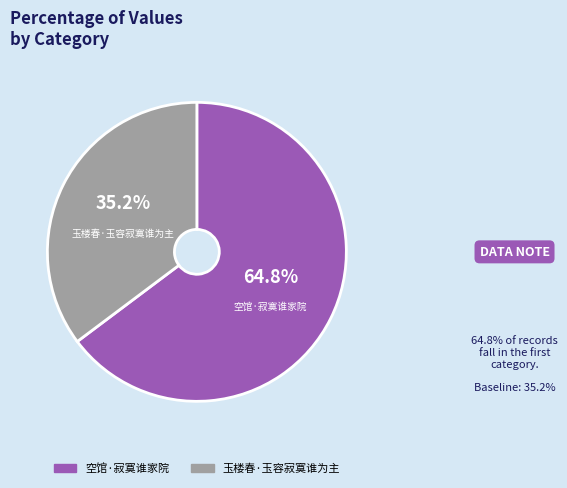

To the nearest percent, what percentage of the pie is 空馆·寂寞谁家院?

65%